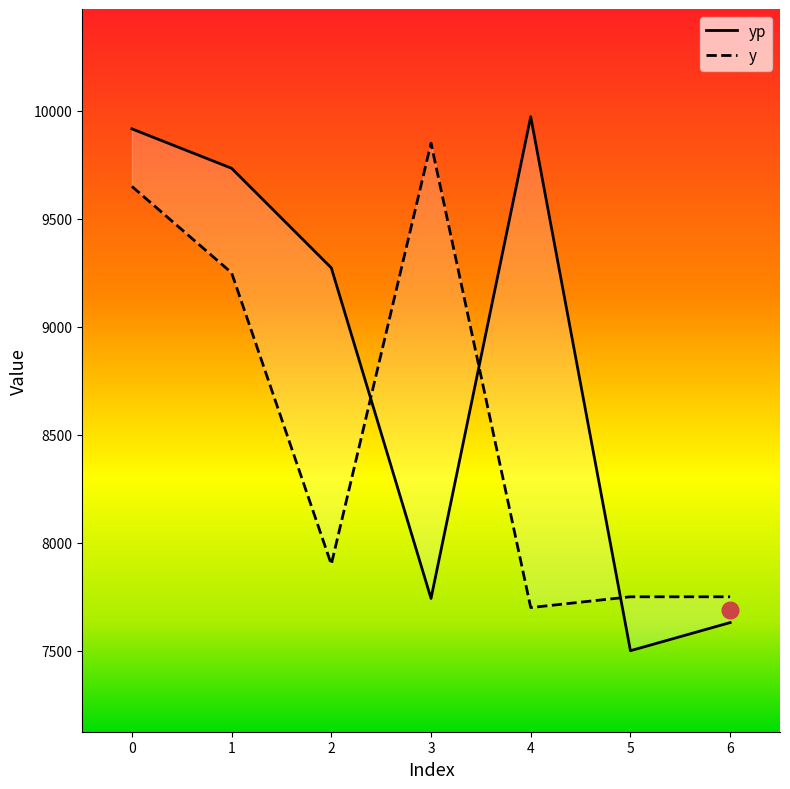

List the series in order of their overall mean, lowest first.

y, yp